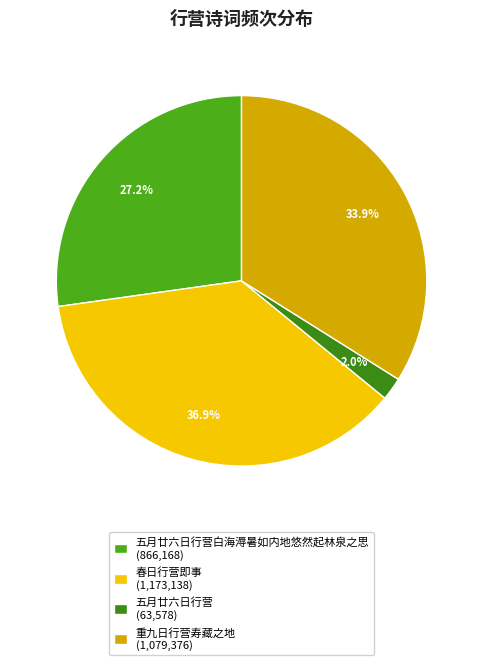

Count the number of slices in the pie.

4